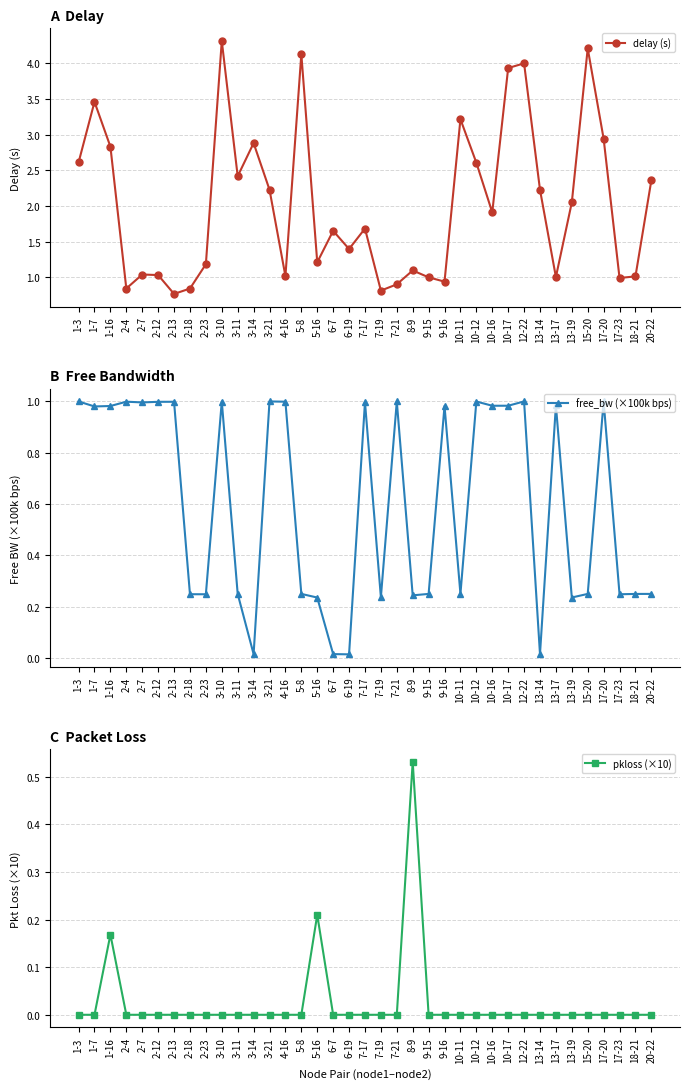

Between 9-15 and 9-16, which series saw the biggest shift?

free_bw (×100k bps)